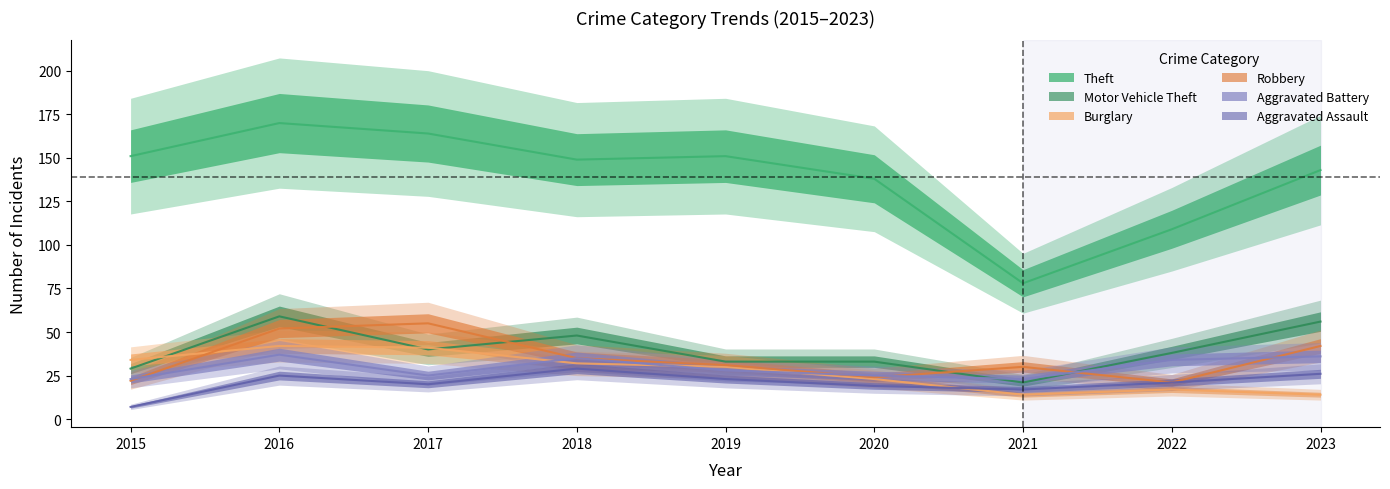

Where is the first local minimum for Robbery?

2020